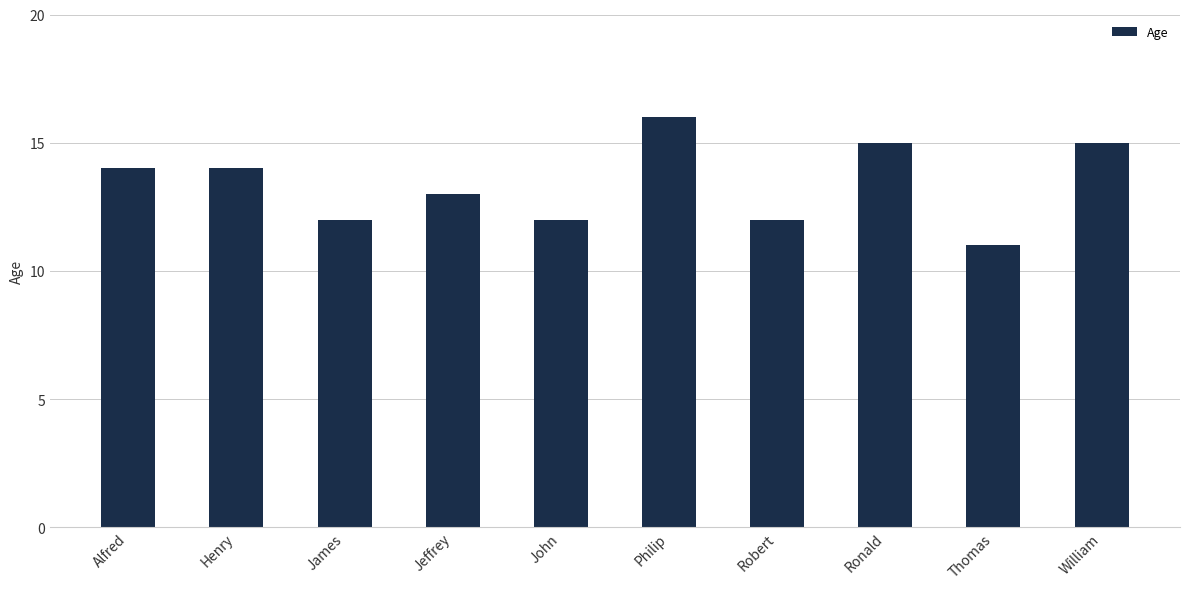

How many distinct data groups are displayed?

1